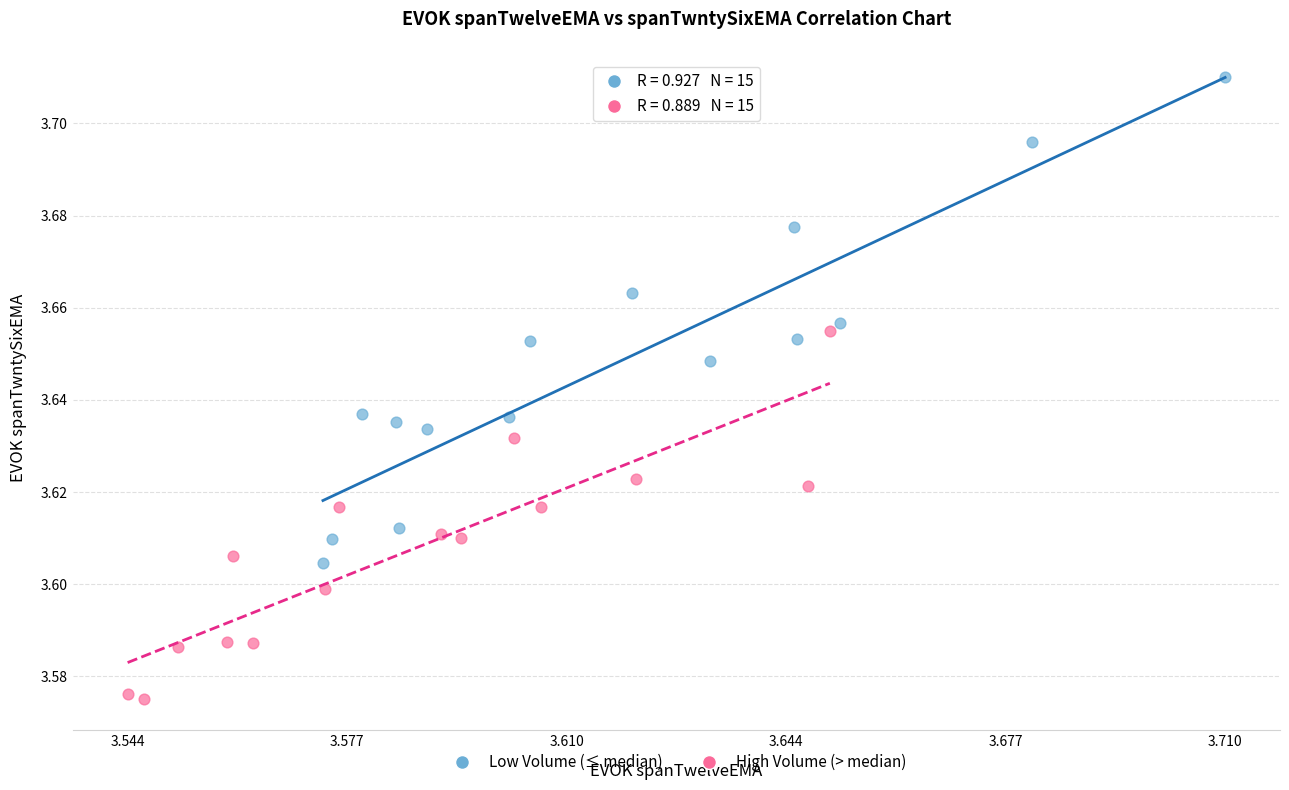

Which series has the widest spread of Y values?

Low Volume (≤ median)